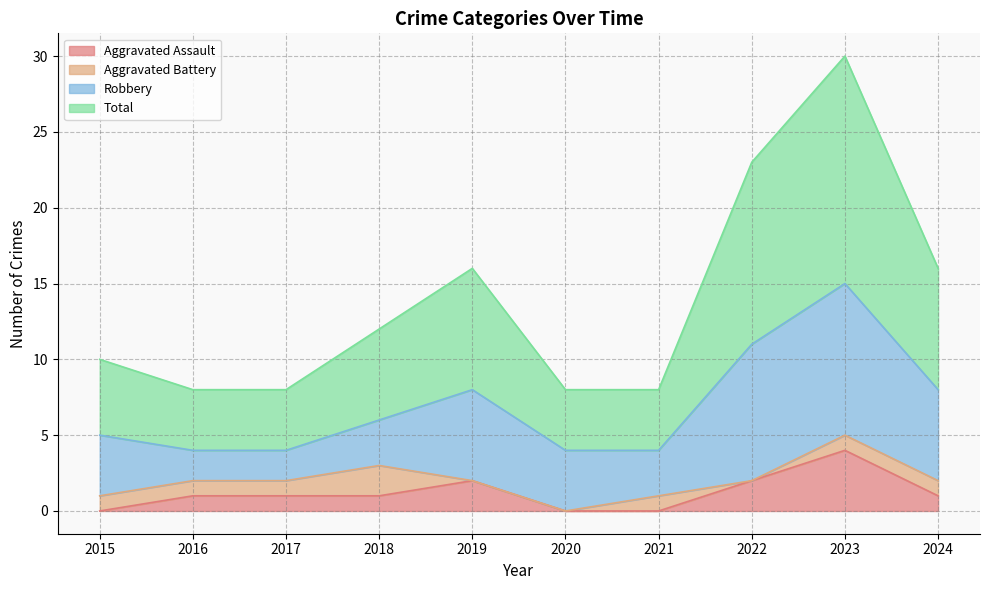

True or false: Aggravated Assault has more than 1 interior local peaks.

True